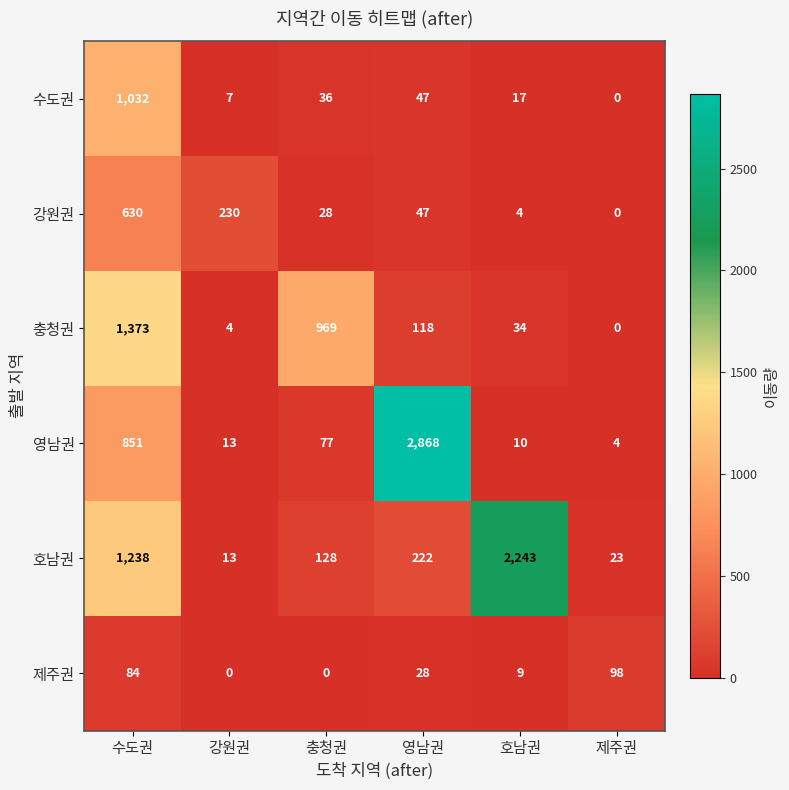

True or false: 충청권 has a value of 4 at 강원권.

True